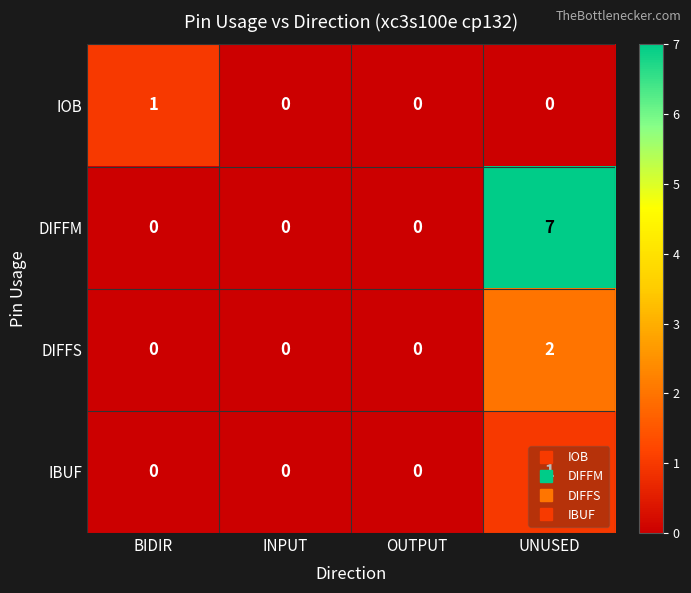

Which category has the highest value in the DIFFM series?

UNUSED